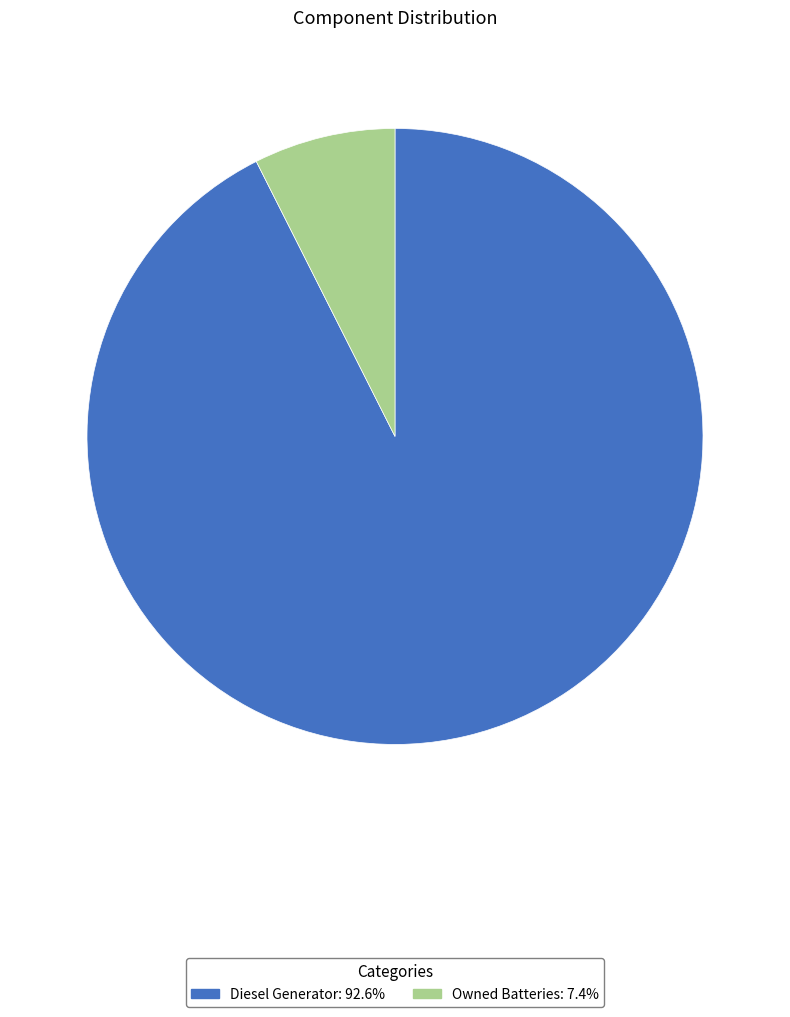

Is there any slice that represents more than half of the pie?

Yes